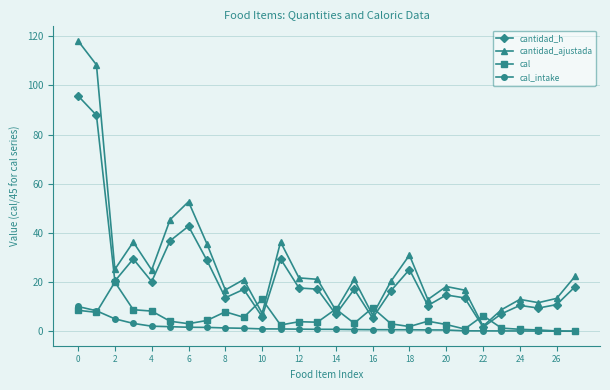

What is the maximum value shown in the chart?

118.2